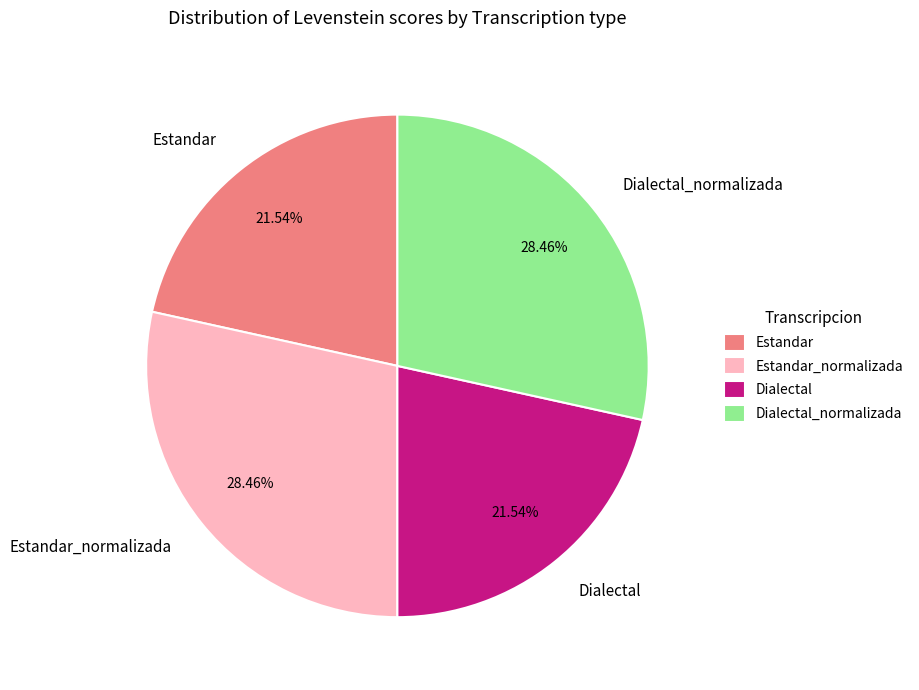

What percentage is the Dialectal slice, to the nearest percent?

22%